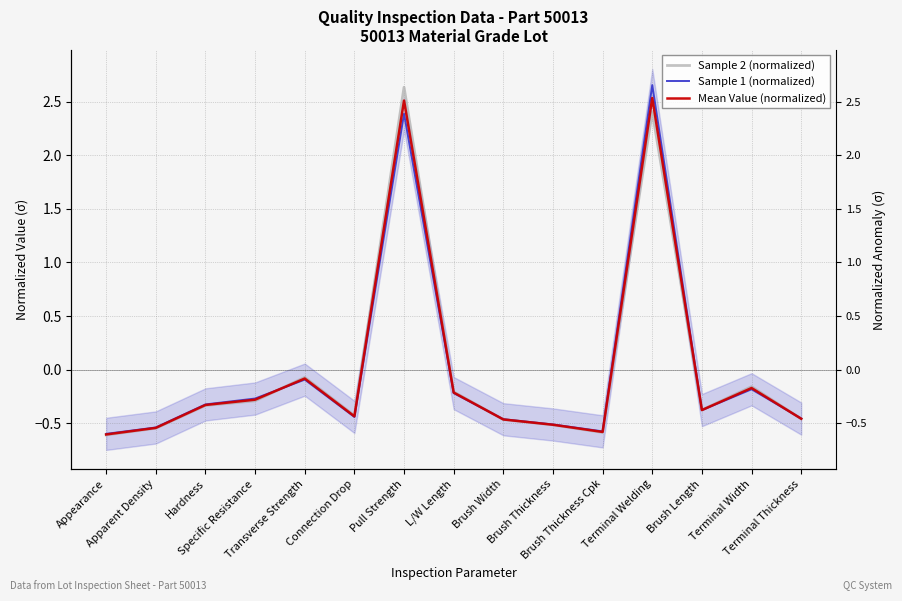

In Sample 2 (normalized), how many points are higher than both neighbors (excluding endpoints)?

4